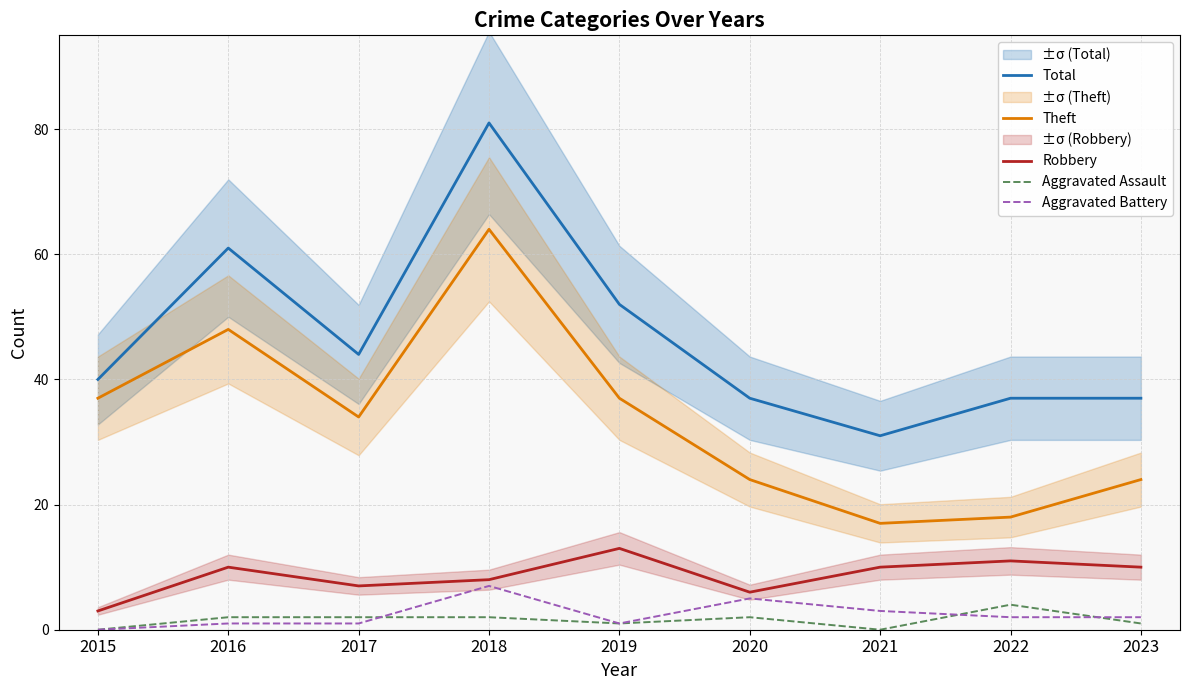

Is the value of Robbery at 2023 greater than the value of Theft at 2021?

No